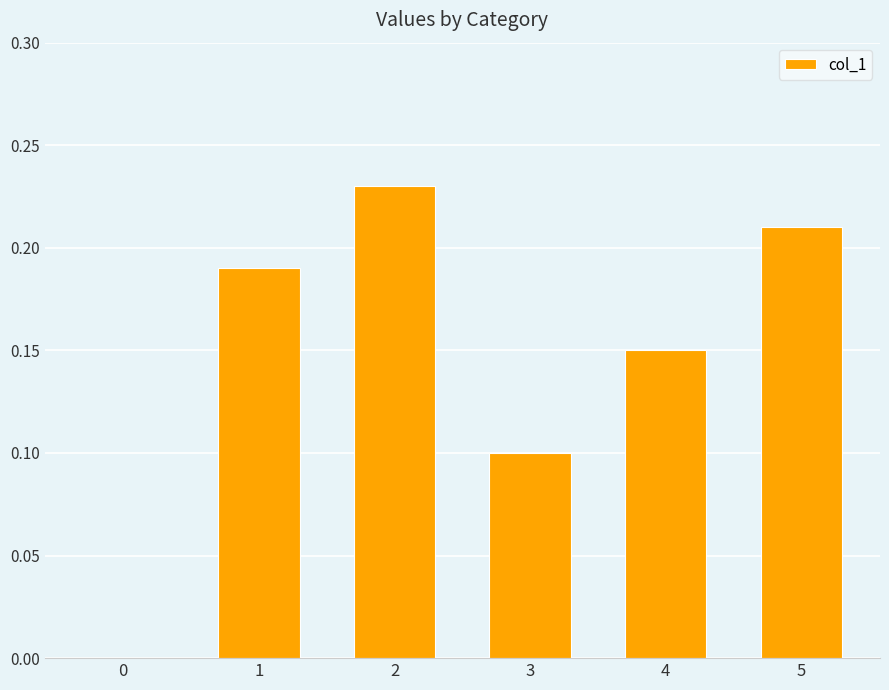

Are the bars grouped side by side (vs. stacked)?

No